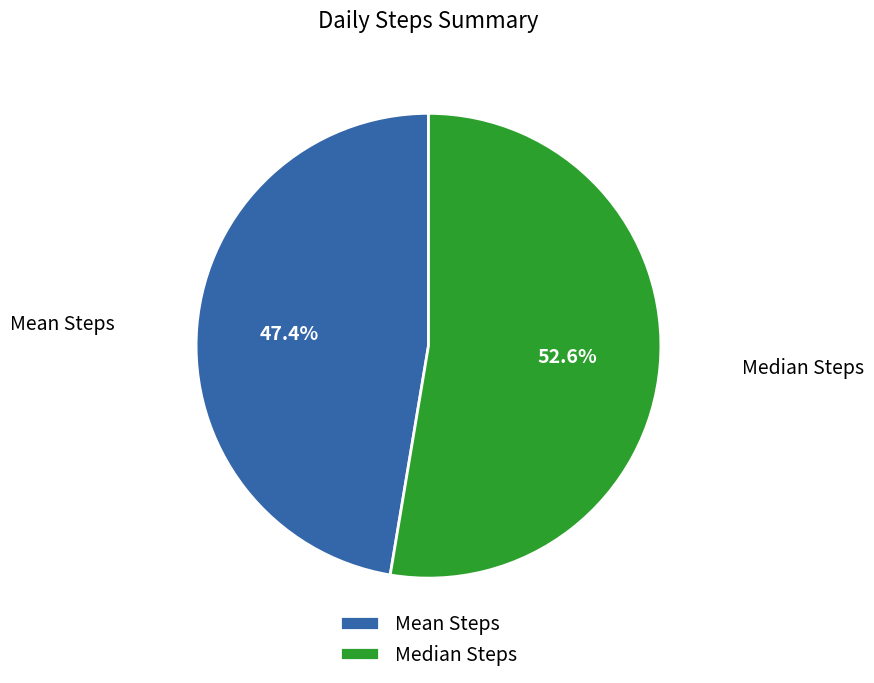

Which has a higher value, Median Steps or Mean Steps?

Median Steps